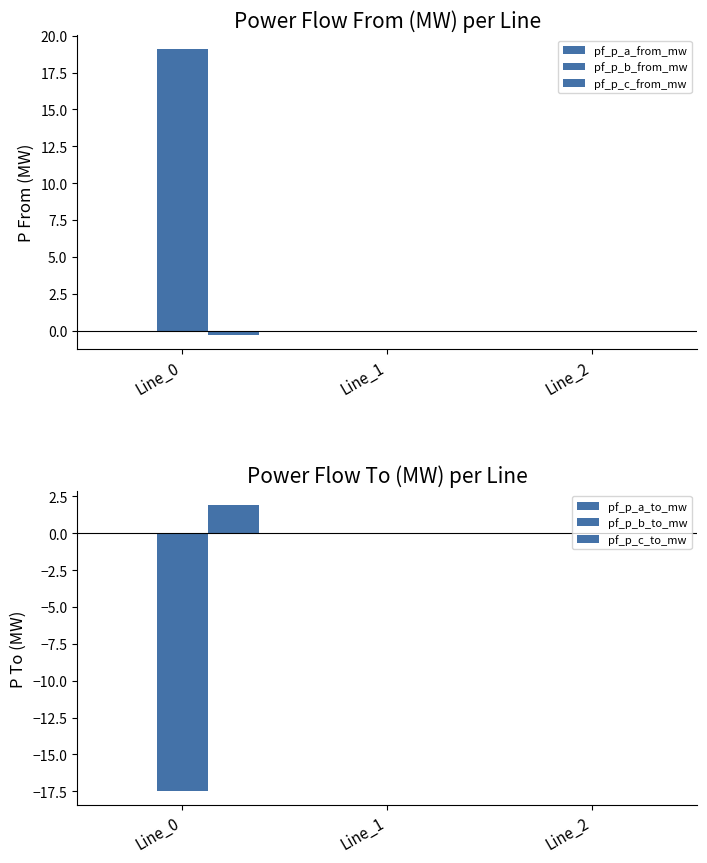

At which category is the sum across all series the highest?

Line_0